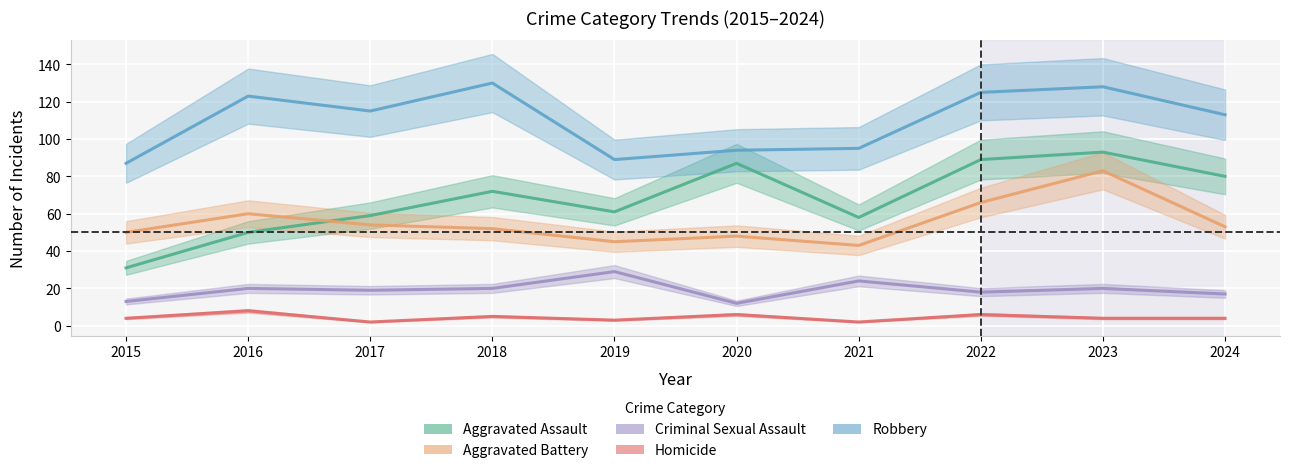

True or false: Criminal Sexual Assault and Robbery cross at least once.

False